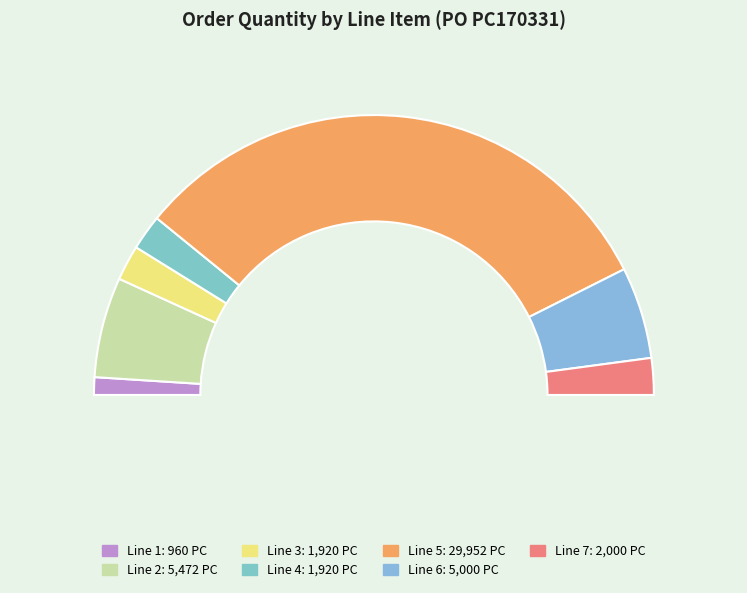

What is the largest slice in the pie chart?

5